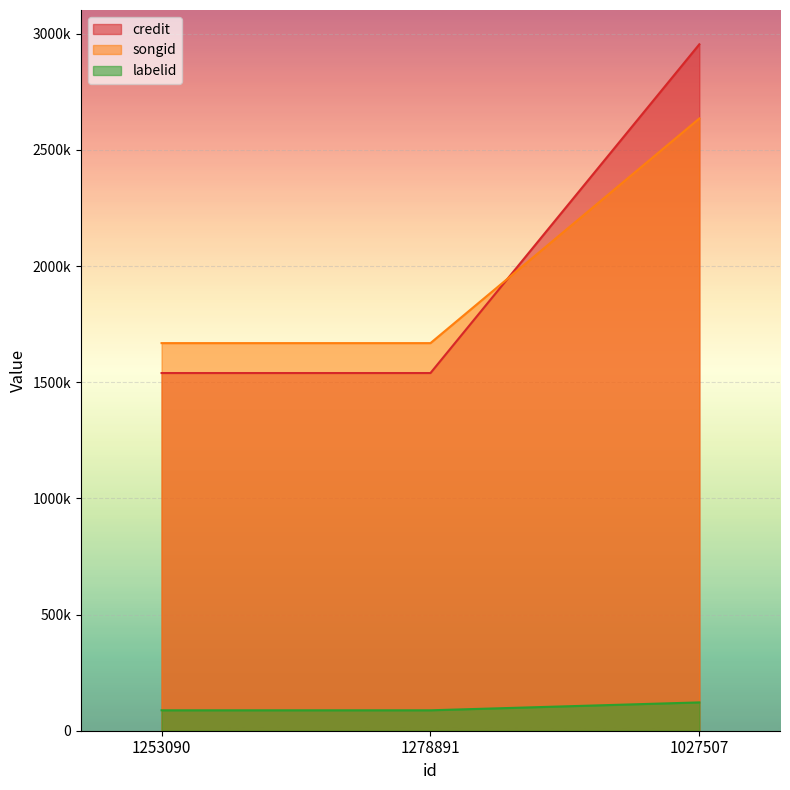

Does the chart display data point markers on the line(s)?

No